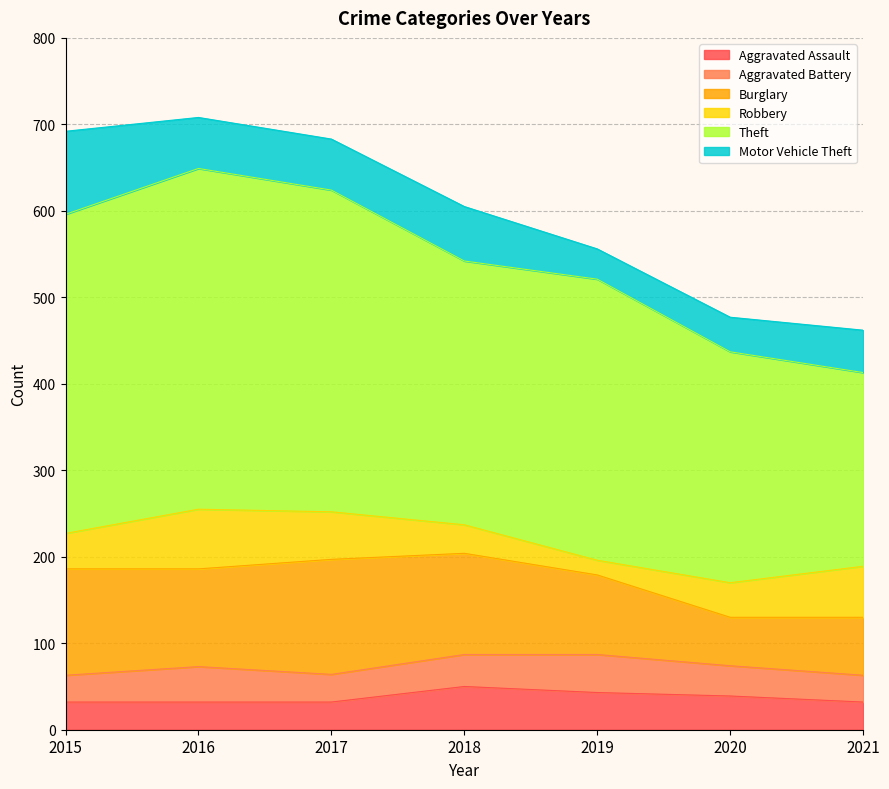

True or false: Aggravated Assault has more than 0 interior local peaks.

True